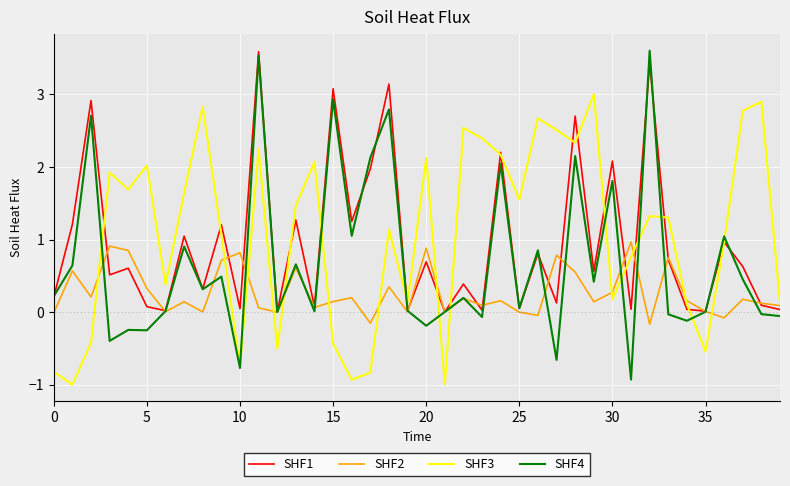

Which series ends up on top after the final intersection of SHF2 and SHF1?

SHF2